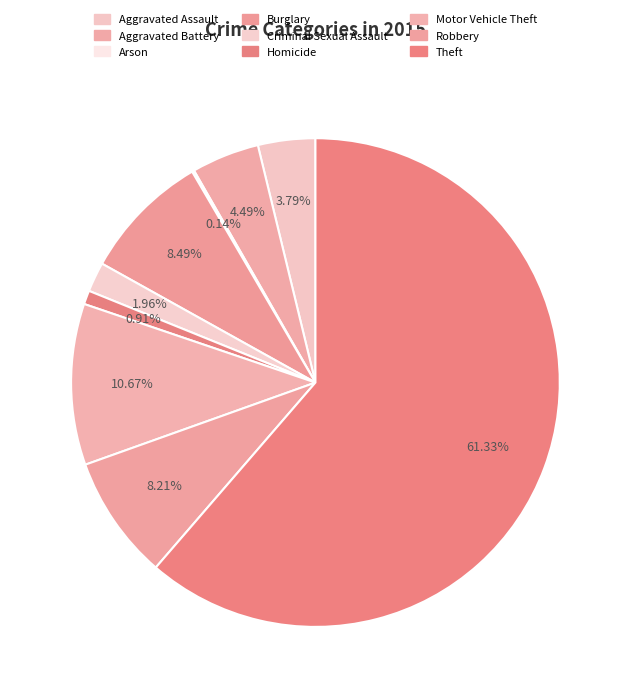

To the nearest percent, what percentage of the pie is Burglary?

8%